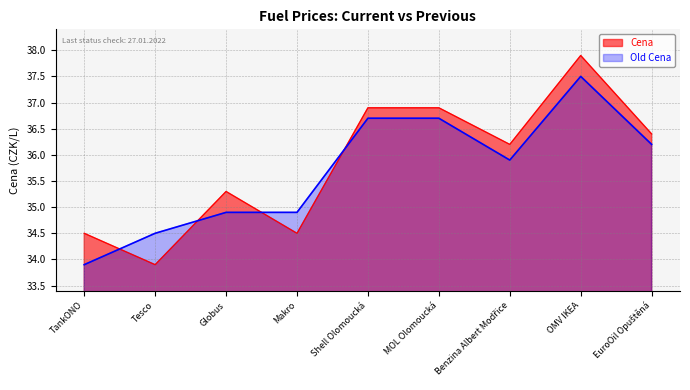

At which category does the chart reach its minimum across all series?

Tesco